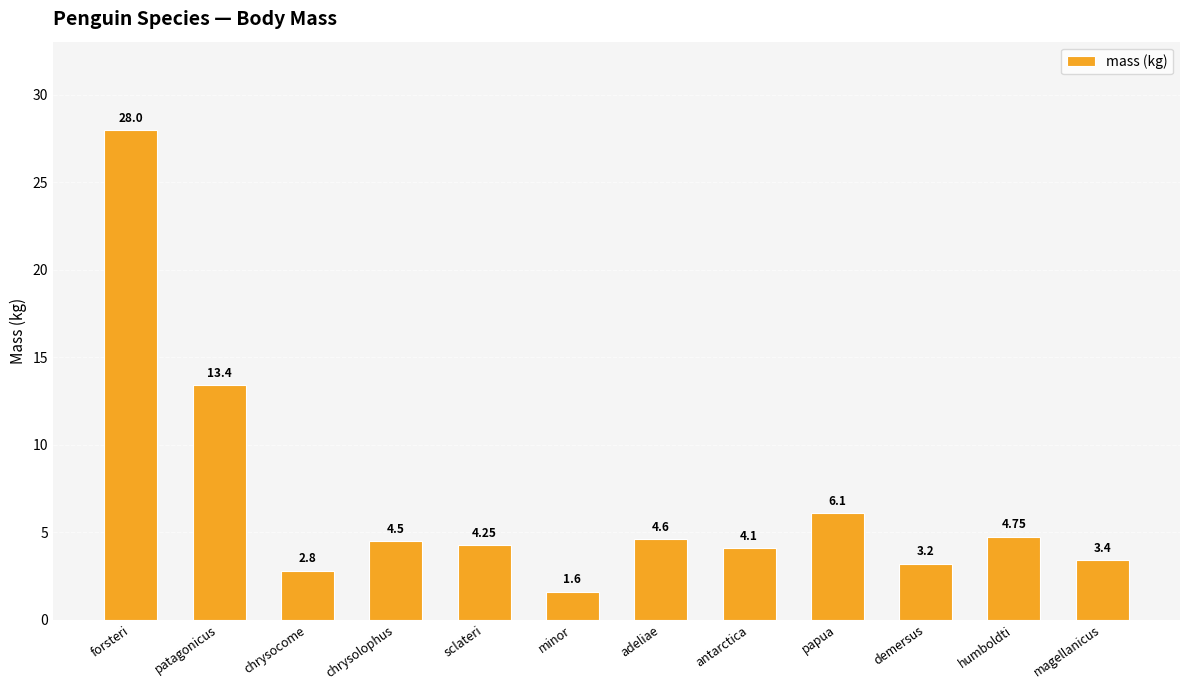

What is the approximate value at antarctica?

4.1